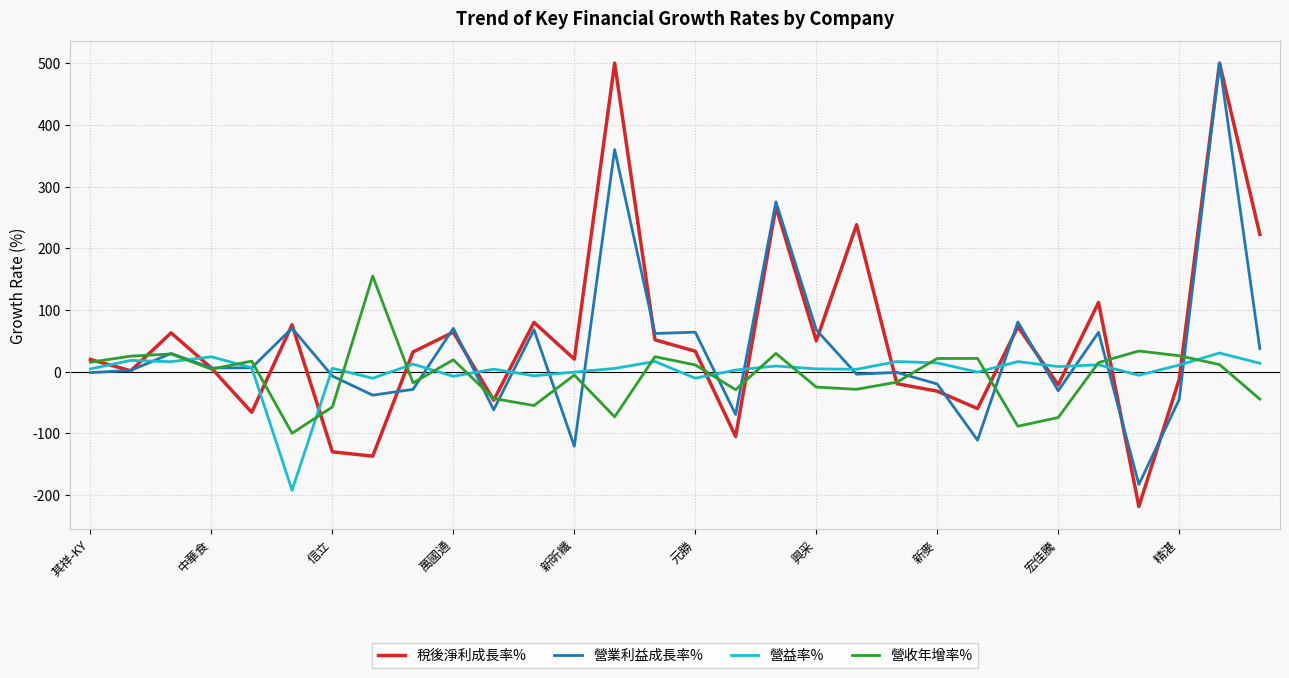

Which series has the widest spread of values?

稅後淨利成長率%